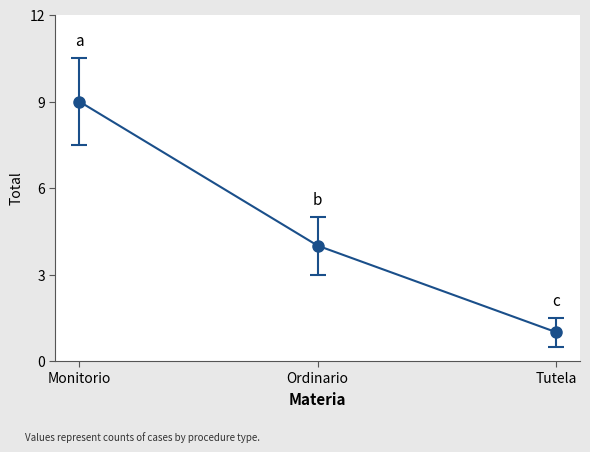

The value at Monitorio is 9. True or false?

True